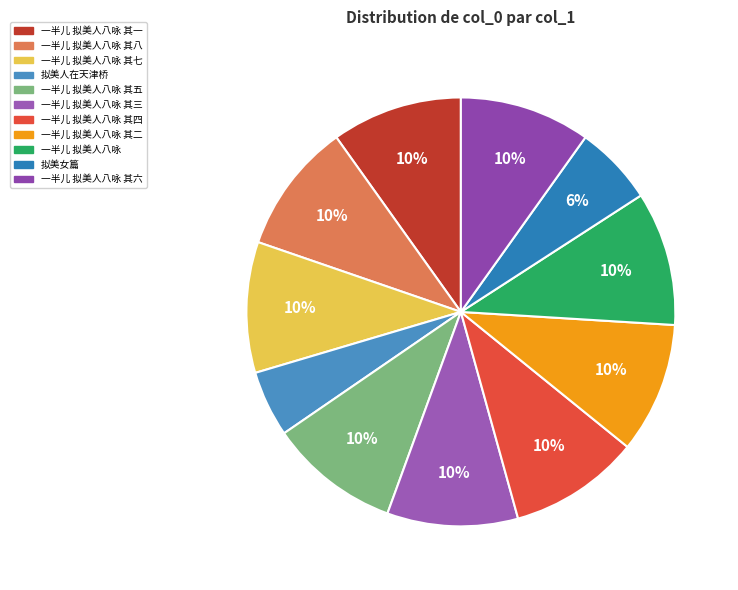

What percentage is NOT represented by 一半儿 拟美人八咏 其四?

90.1%